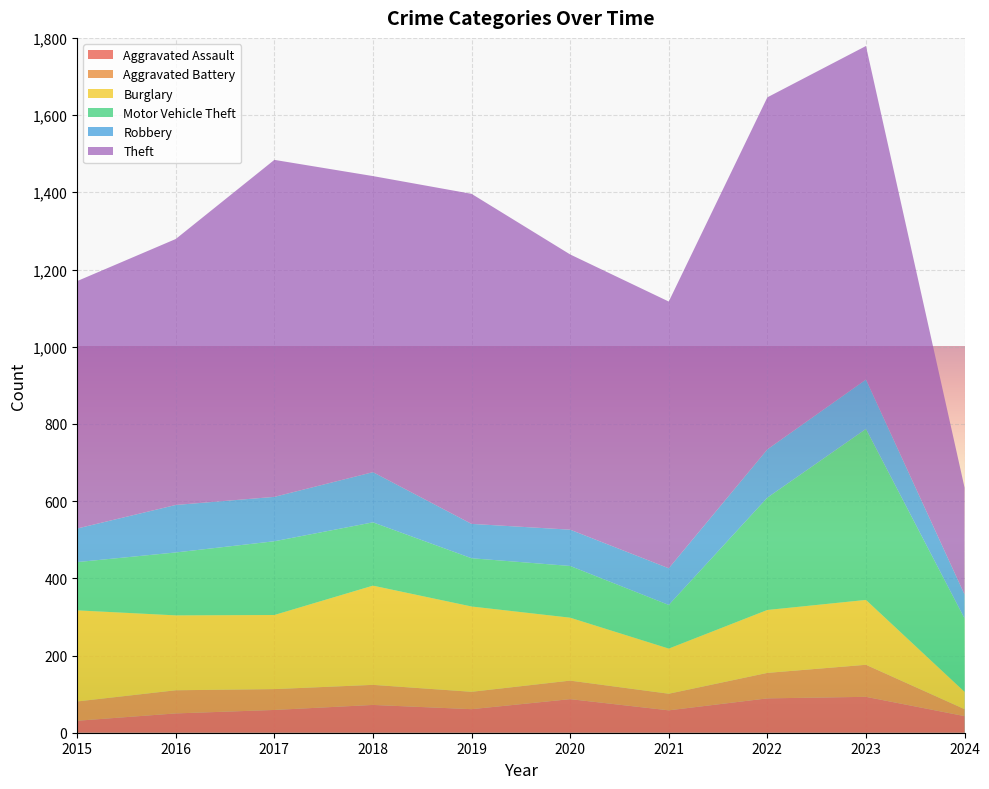

Reading left to right, transcribe all the data shown in this chart.

Aggravated Assault: 2015=31	2016=50	2017=59	2018=72	2019=61	2020=87	2021=58	2022=89	2023=93	2024=43
Aggravated Battery: 2015=50	2016=60	2017=54	2018=52	2019=45	2020=48	2021=43	2022=66	2023=83	2024=18
Burglary: 2015=236	2016=194	2017=192	2018=257	2019=221	2020=163	2021=117	2022=163	2023=168	2024=45
Motor Vehicle Theft: 2015=125	2016=163	2017=191	2018=164	2019=125	2020=134	2021=113	2022=291	2023=443	2024=190
Robbery: 2015=87	2016=123	2017=115	2018=130	2019=89	2020=94	2021=95	2022=125	2023=128	2024=62
Theft: 2015=641	2016=689	2017=873	2018=767	2019=855	2020=713	2021=691	2022=912	2023=864	2024=277